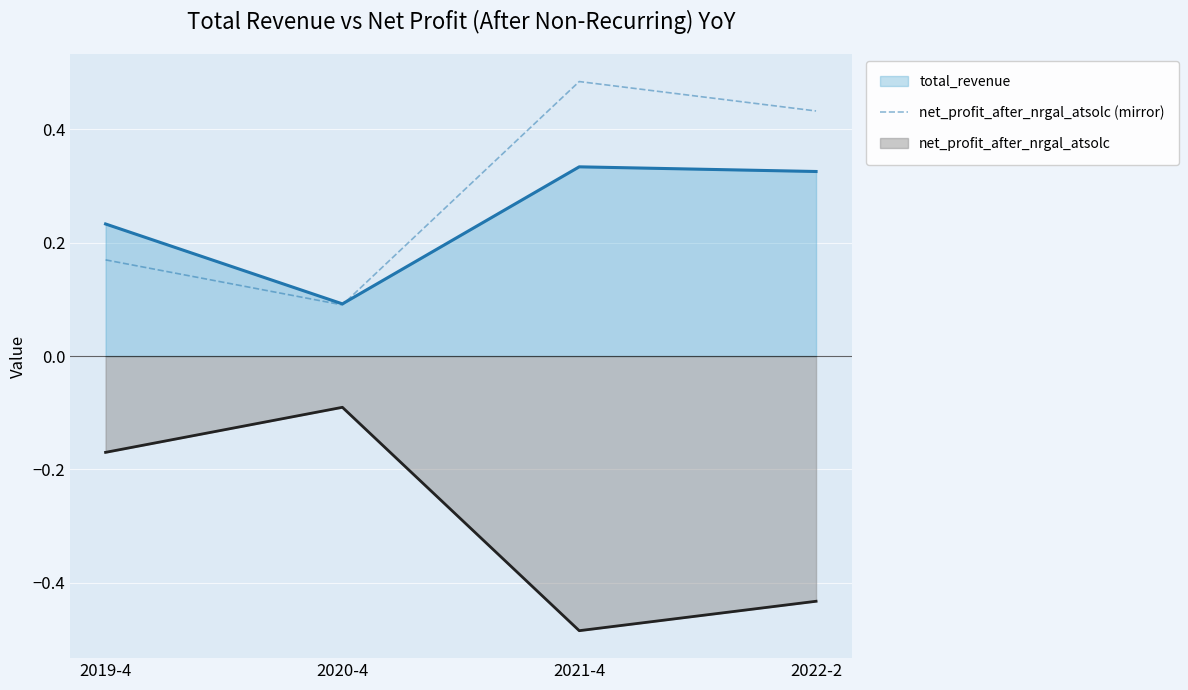

How many interior local peaks does the net_profit_after_nrgal_atsolc line series have?

1